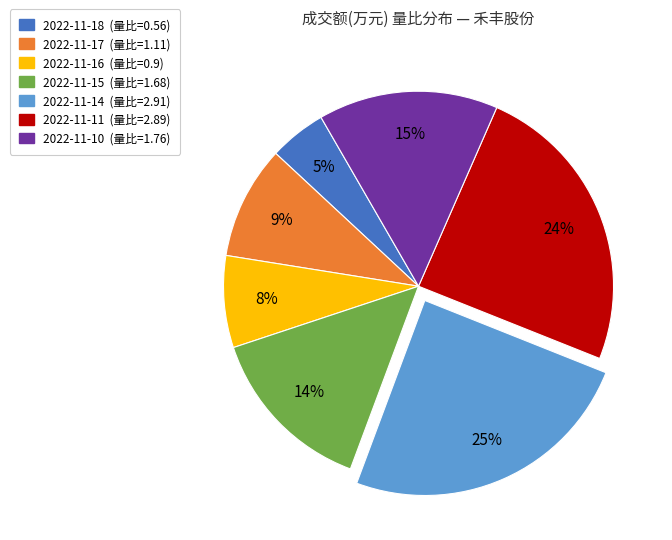

To the nearest percent, what portion does 2022-11-16 represent?

8%